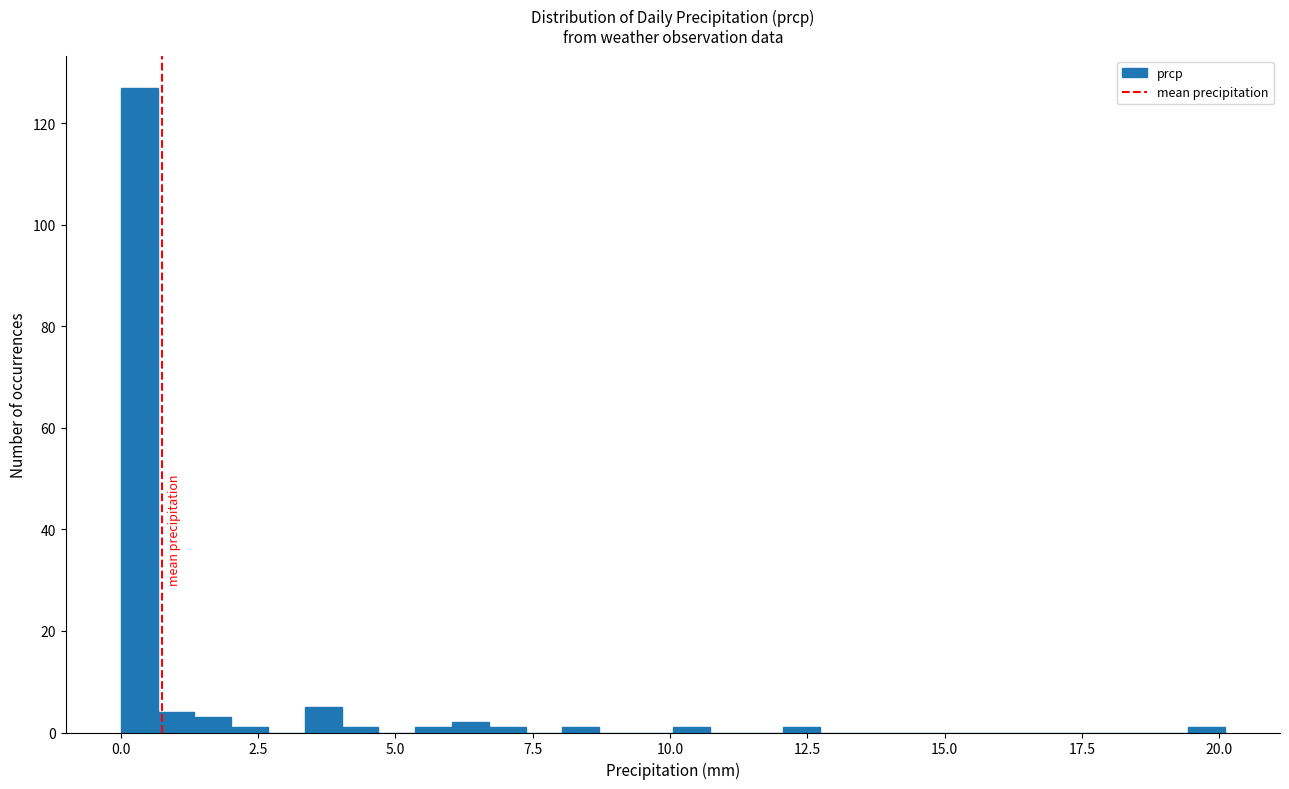

Read against the x-axis, roughly where is the centre of the tallest bar?

0.5